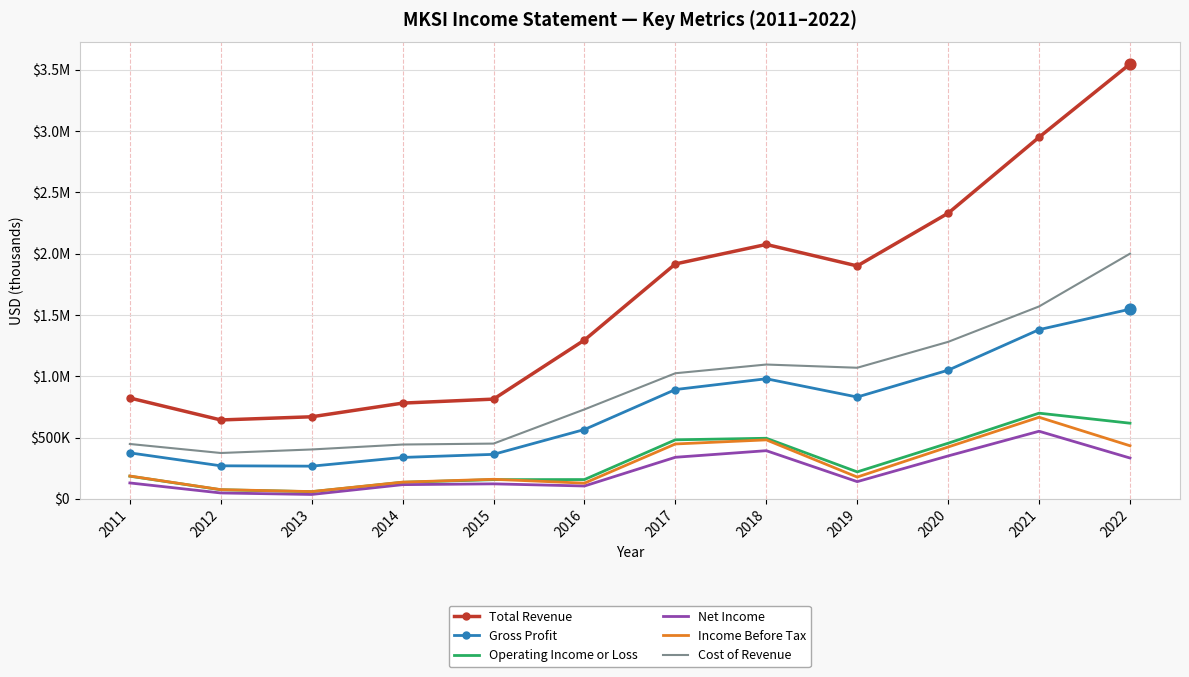

Which series has the largest total across all categories?

Total Revenue